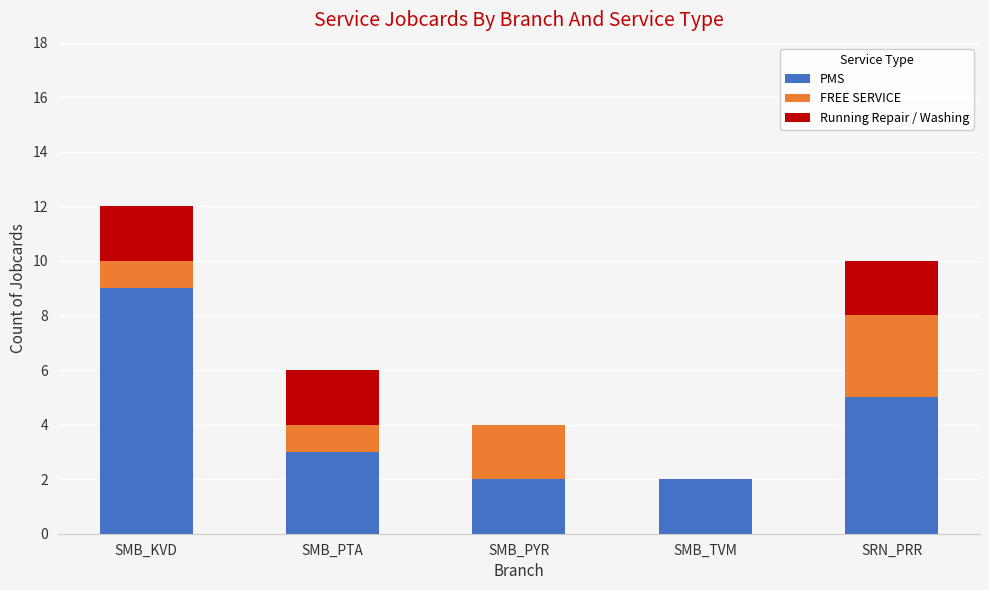

What is the total value across all series at SMB_KVD?

12